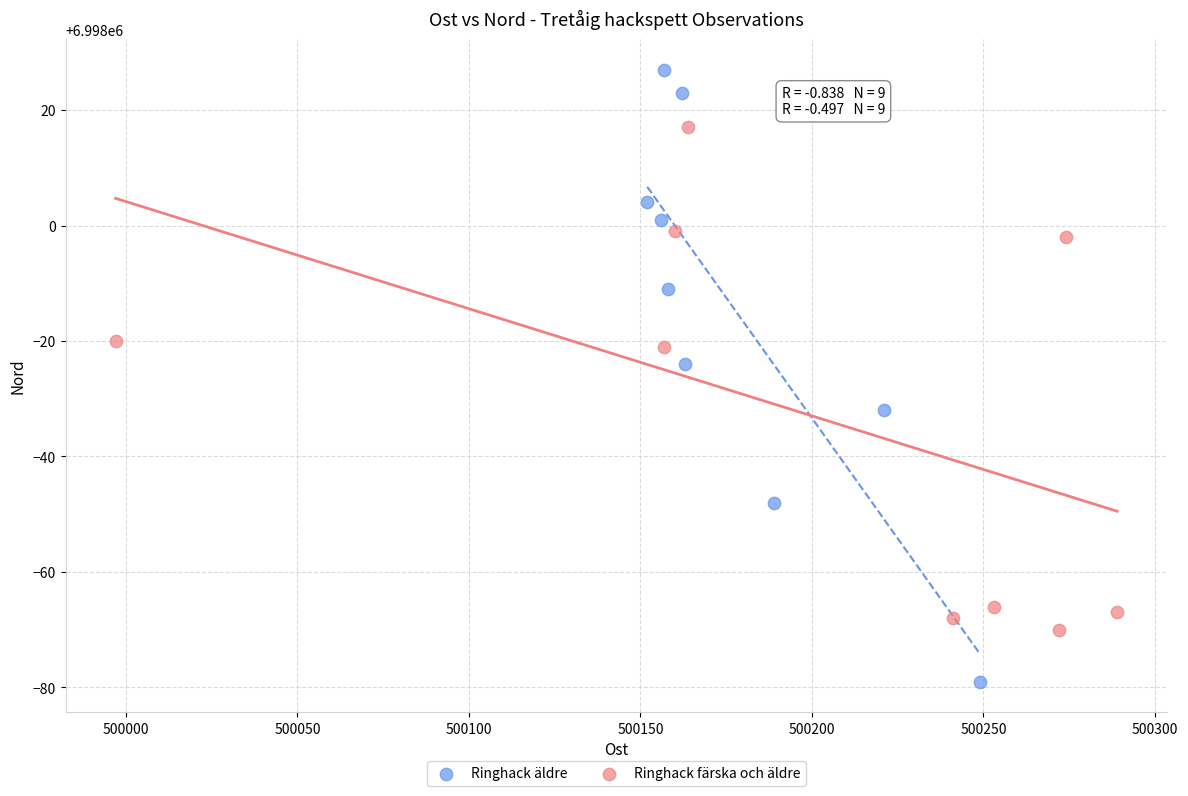

Which series reaches the maximum Y coordinate?

Ringhack äldre